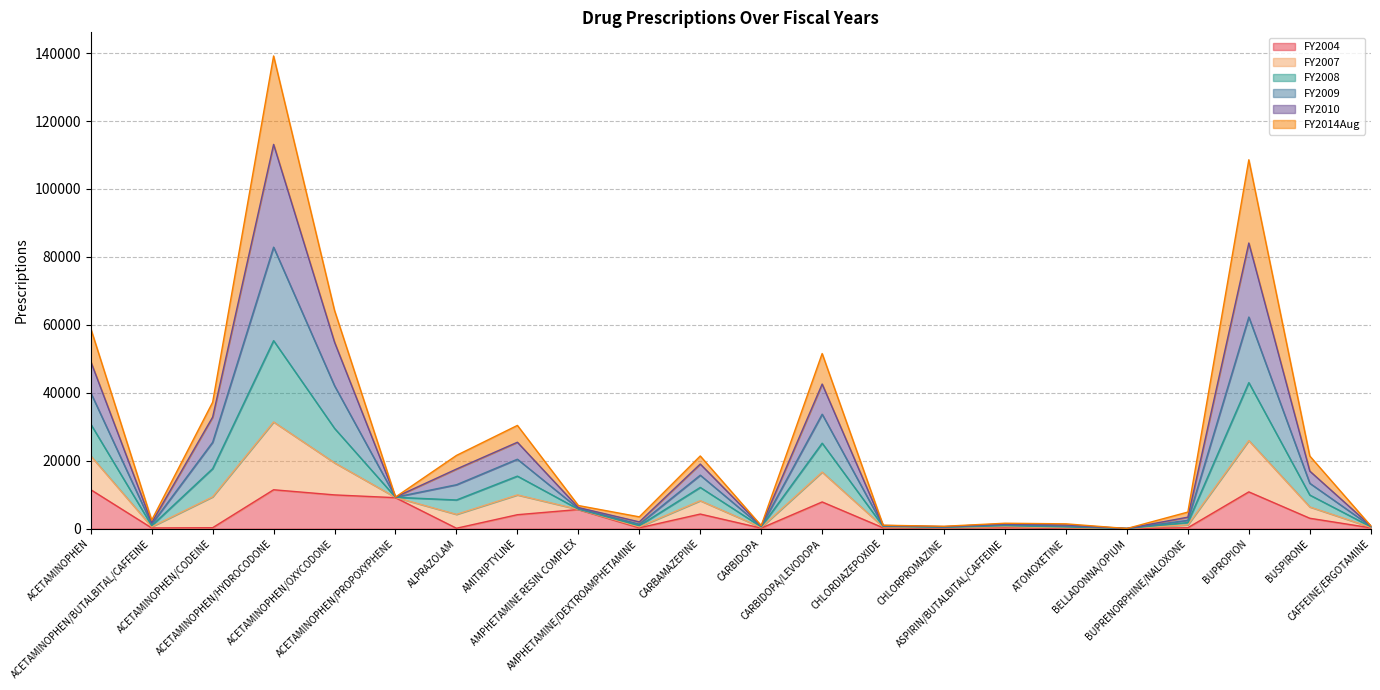

What position from the right is ACETAMINOPHEN/PROPOXYPHENE?

17